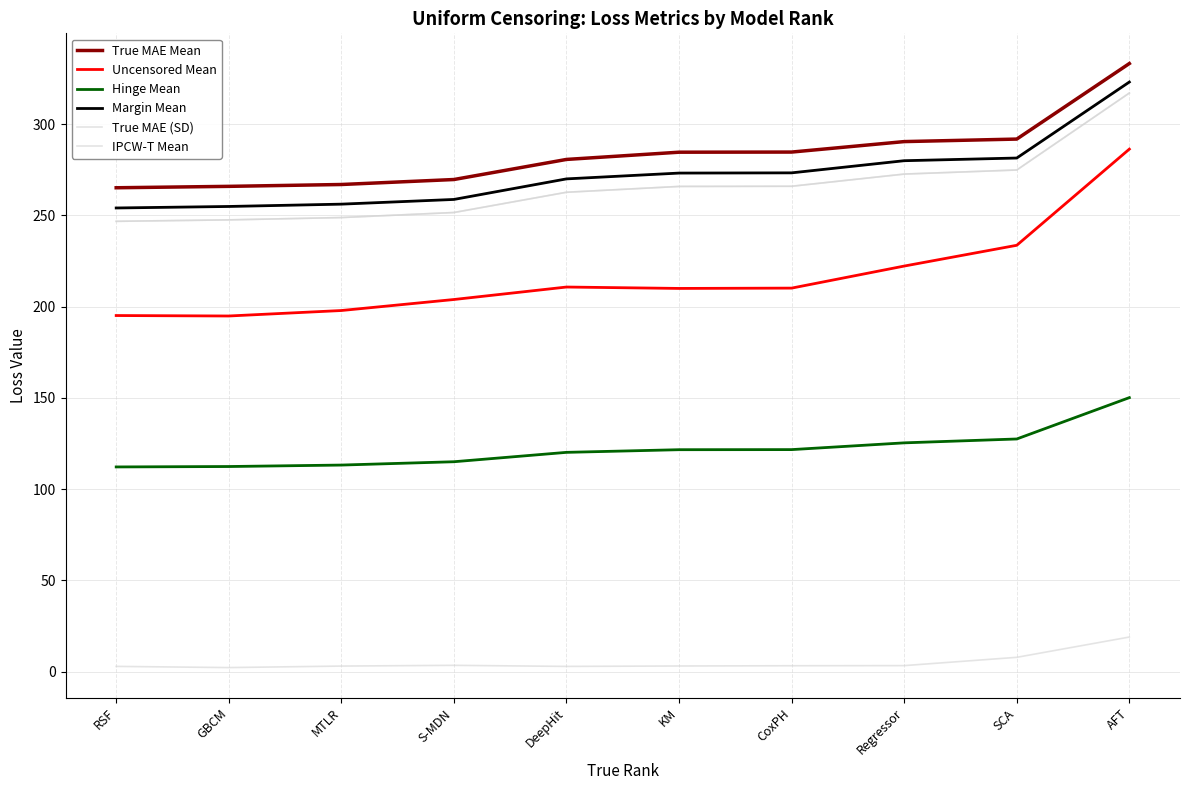

What is the greatest value displayed?

333.2